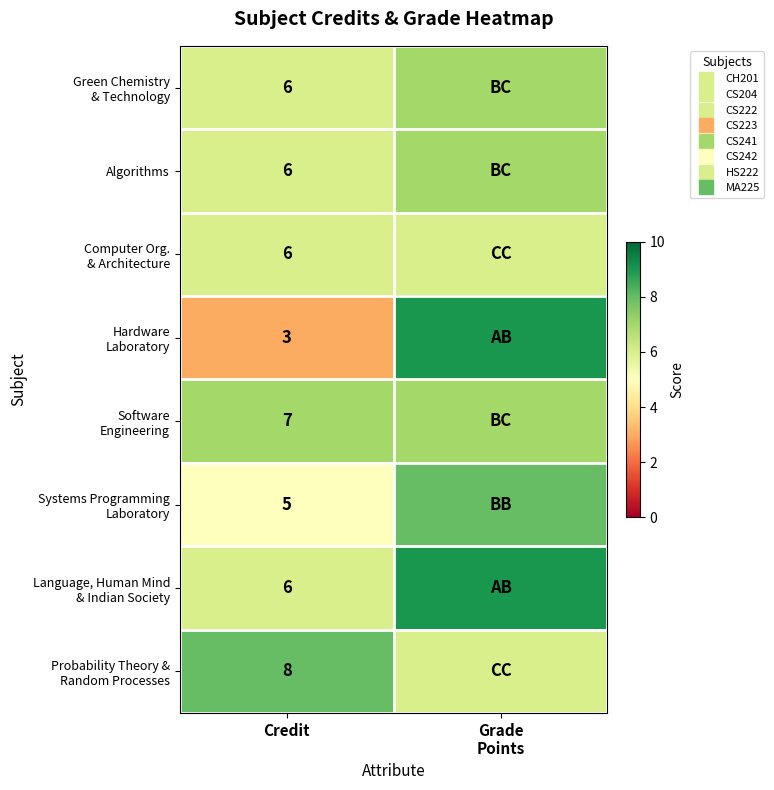

How many data points in Probability Theory & Random Processes are less than 8?

1